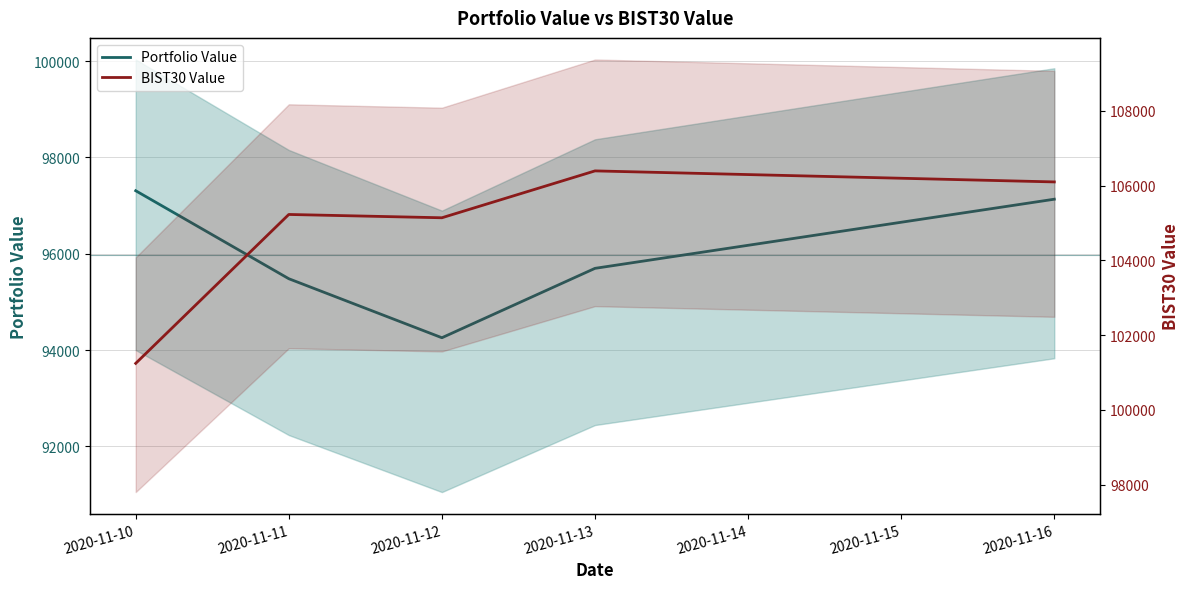

True or false: Portfolio Value and BIST30 Value intersect in this chart.

False